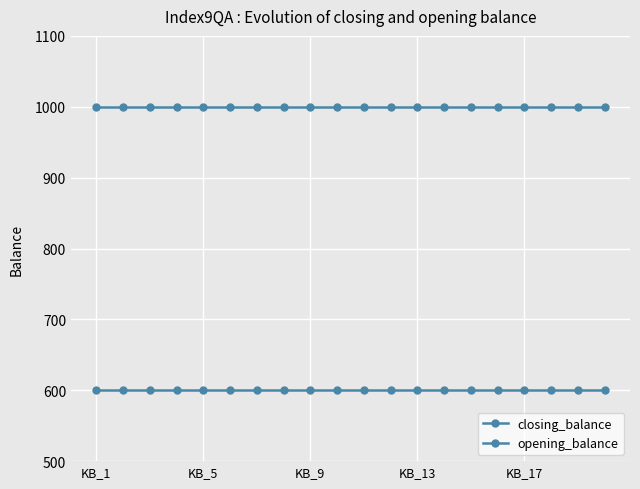

Is this an area chart (filled region under the line)?

No